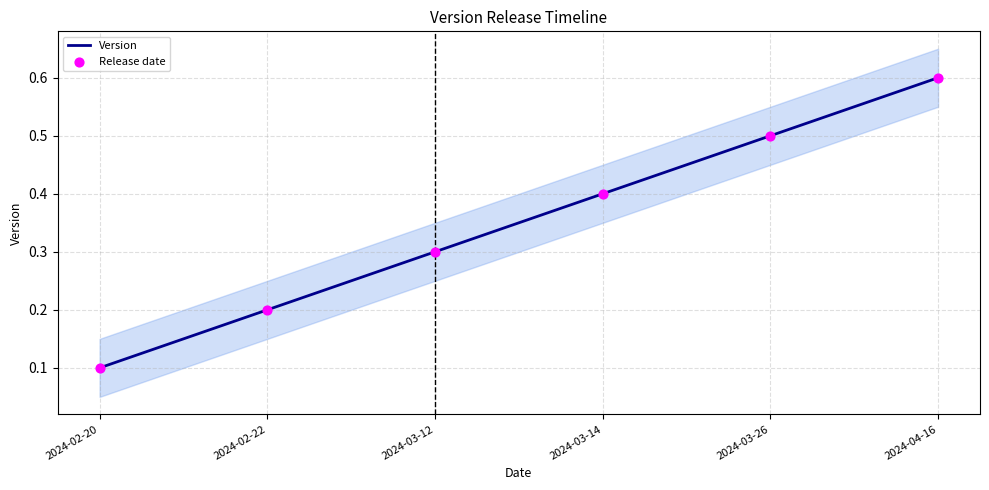

Which series contains the lowest Y value?

Version